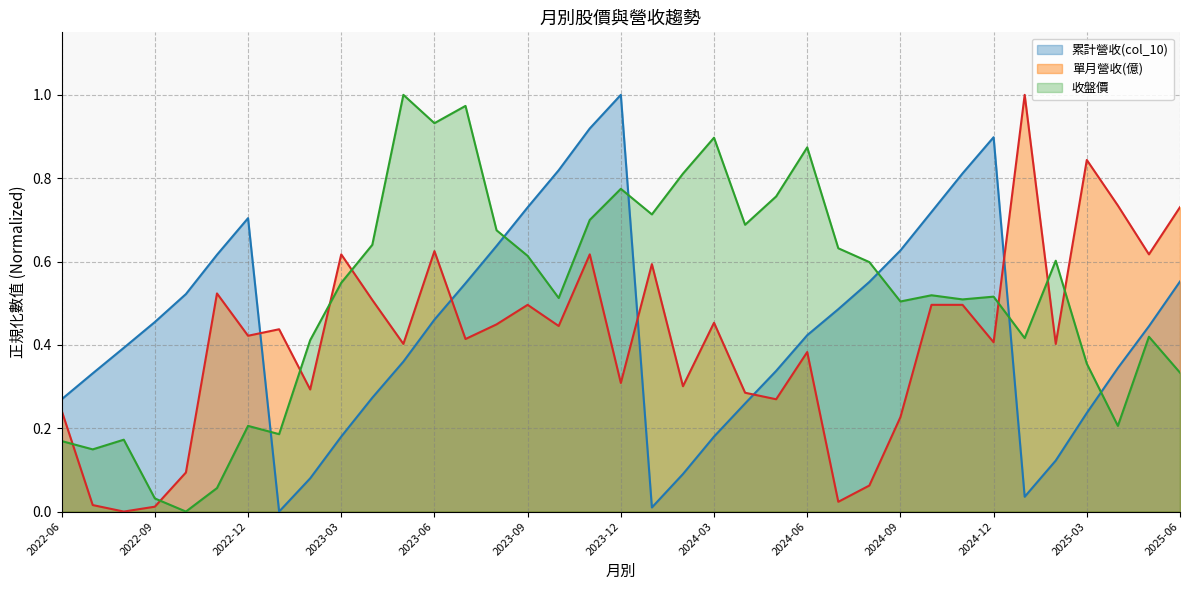

How many lines are shown in the chart?

3